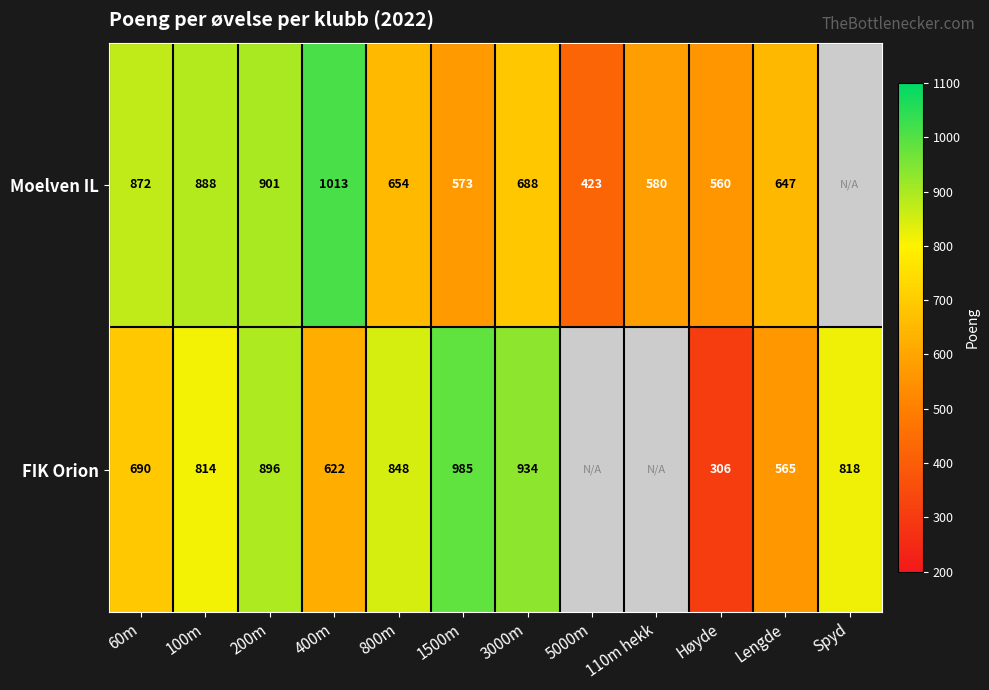

Between 100m and 400m, which series saw the biggest shift?

FIK Orion